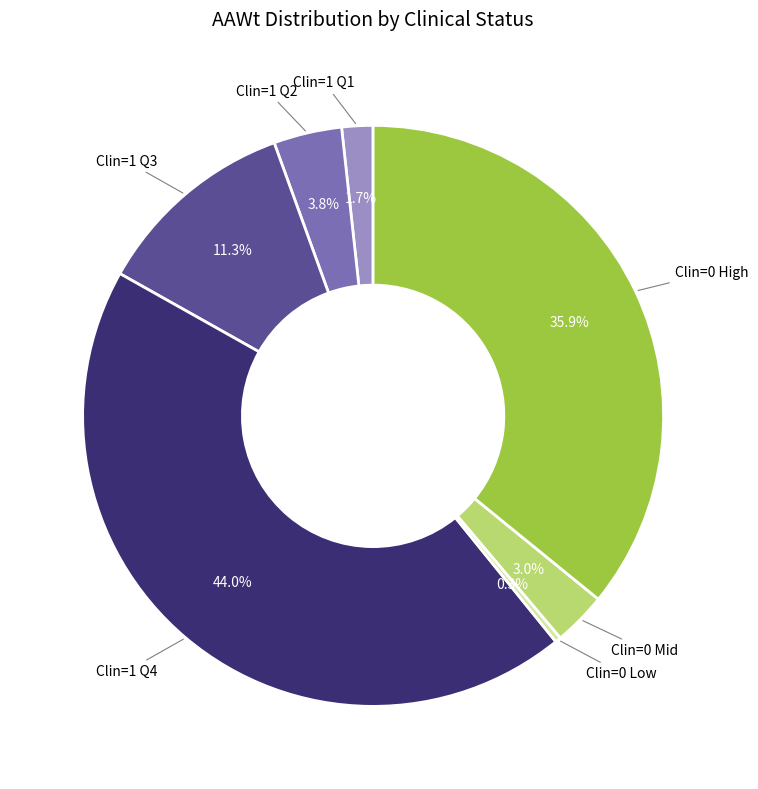

Is there a majority slice in this chart?

No